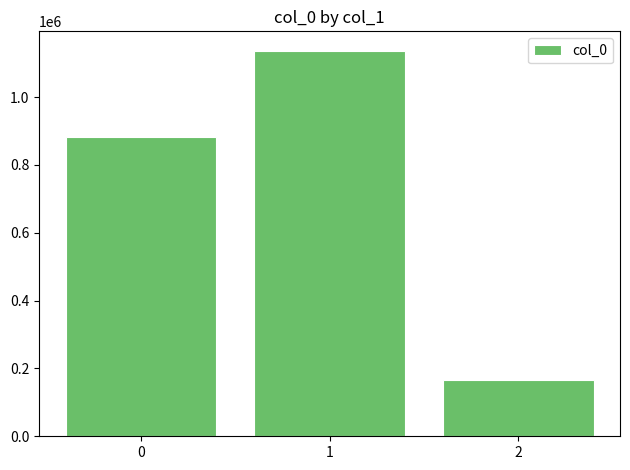

At which category does the chart reach its peak across all series?

1